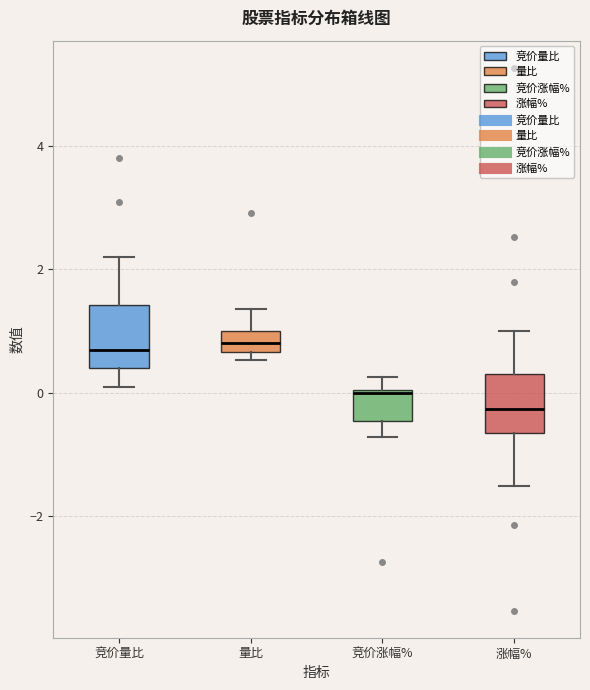

Where does the median line of the box for 量比 sit on the y-axis? The values are not printed on the chart, so give them approximately, as read against the axis.

0.8